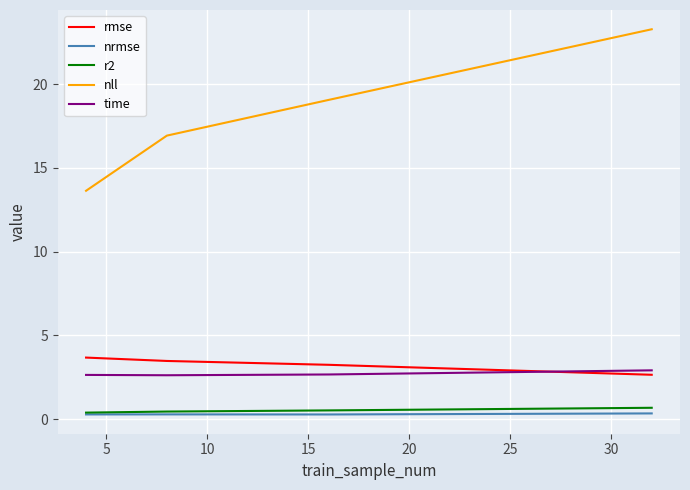

What is the greatest value displayed?

23.3